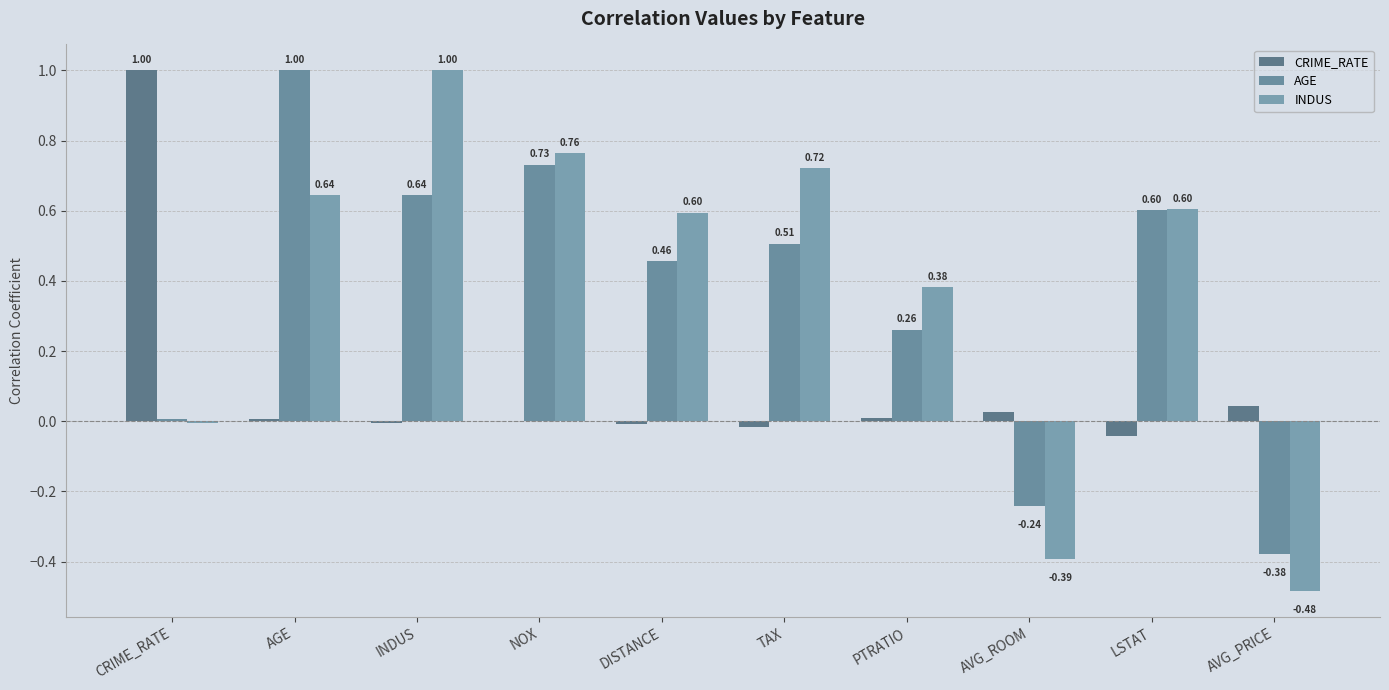

How many data points in AGE are above 0?

8